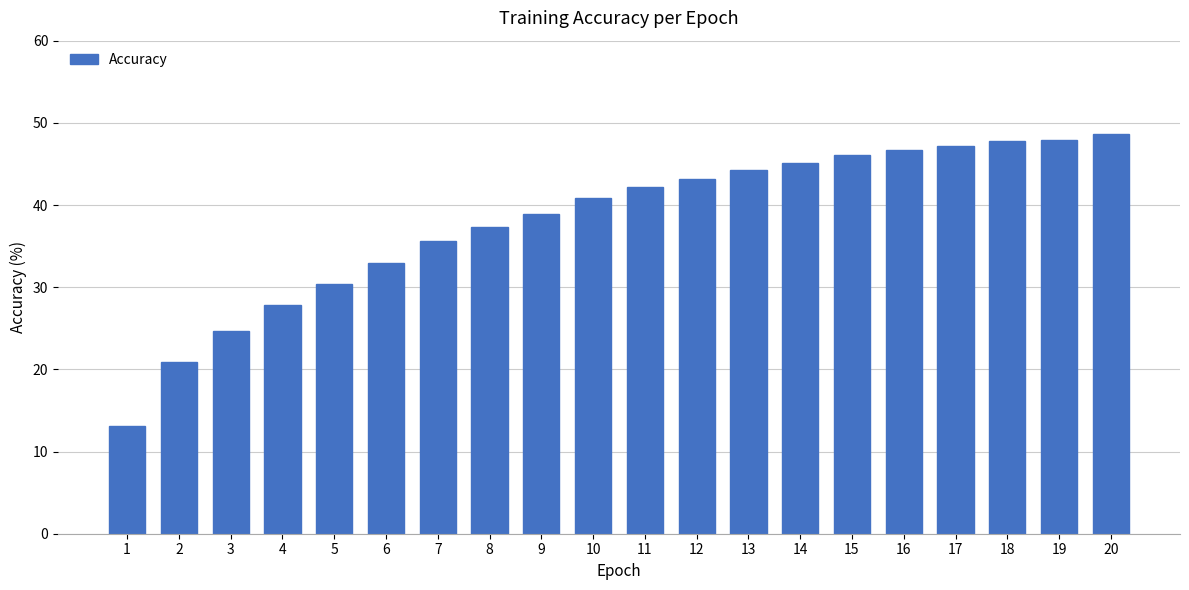

What is the difference between the values at 15 and 20?

2.5